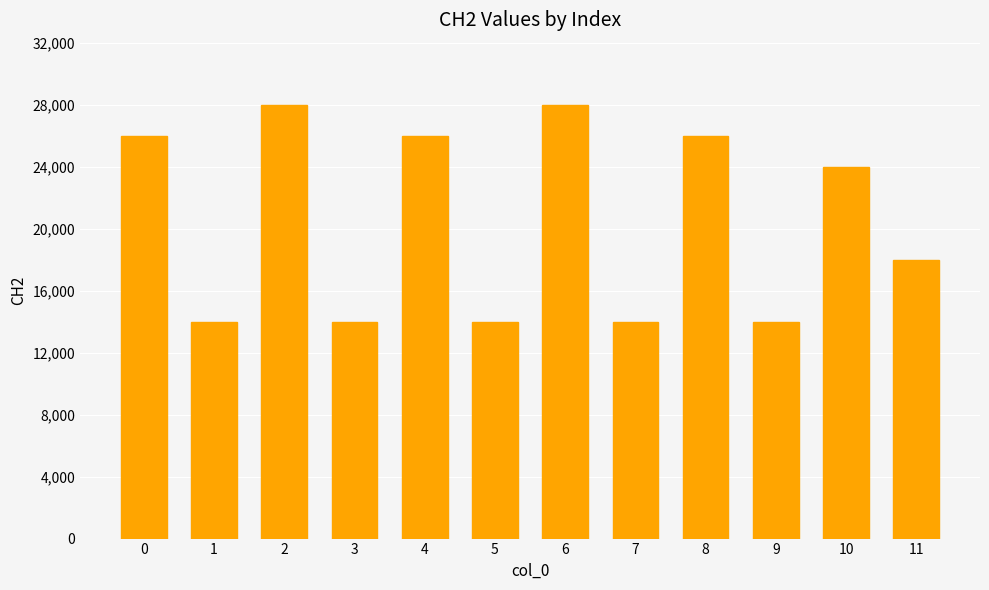

How many values are below 24000?

6